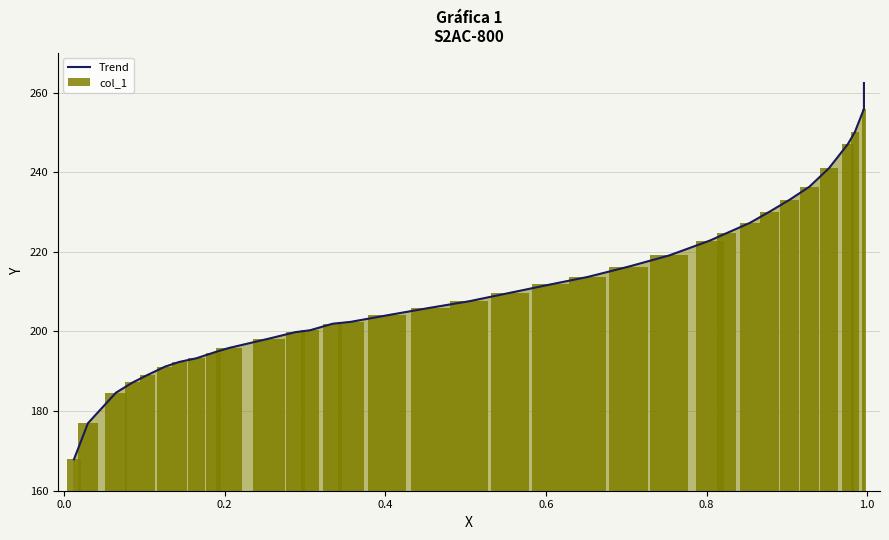

What is the value of the Trend bar at the 19th from the left?

209.7